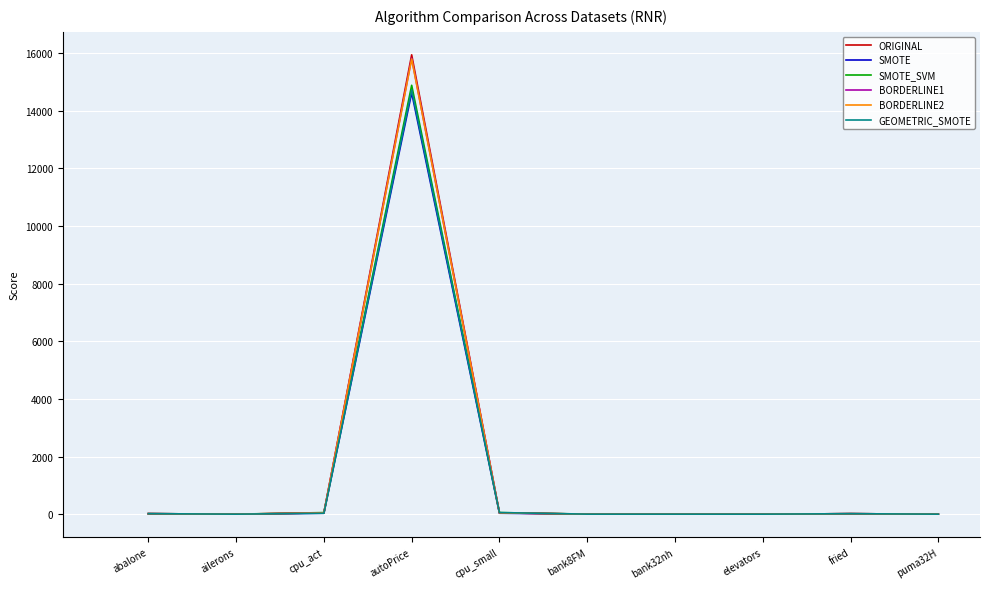

At which label does ORIGINAL reach its peak?

autoPrice